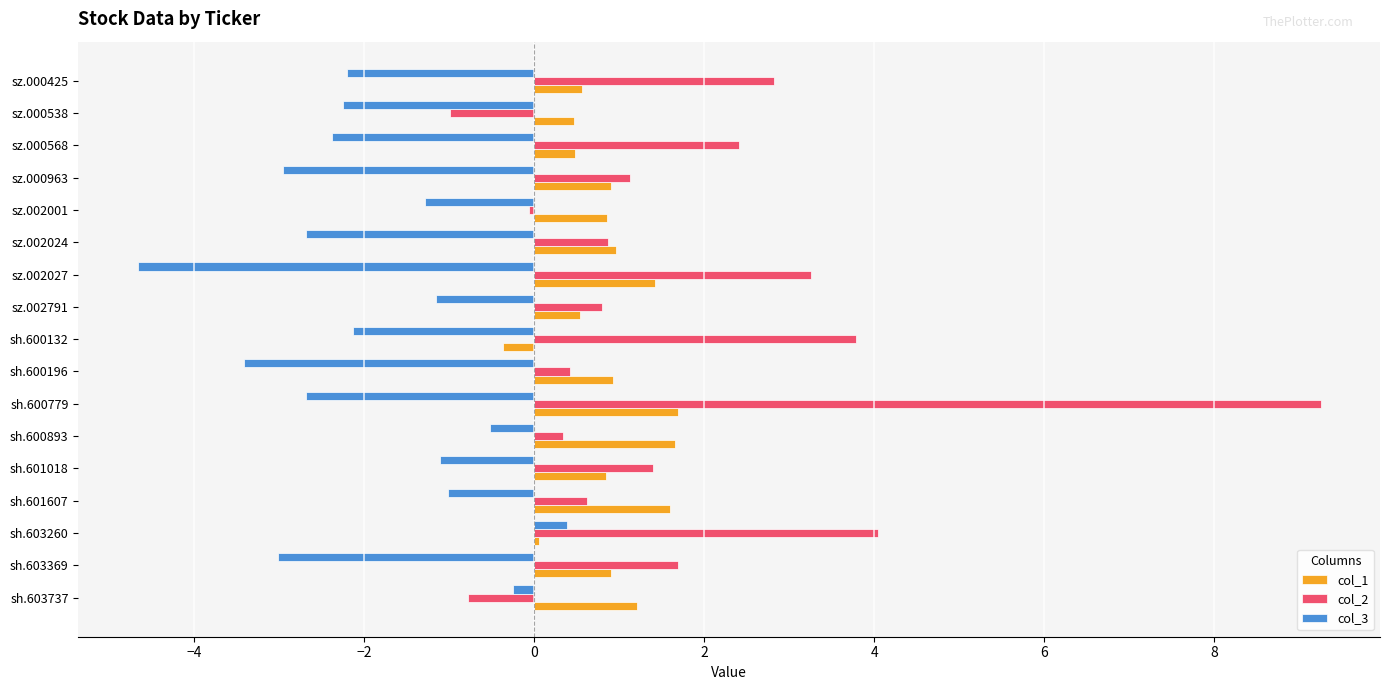

How many series are shown in this chart?

3